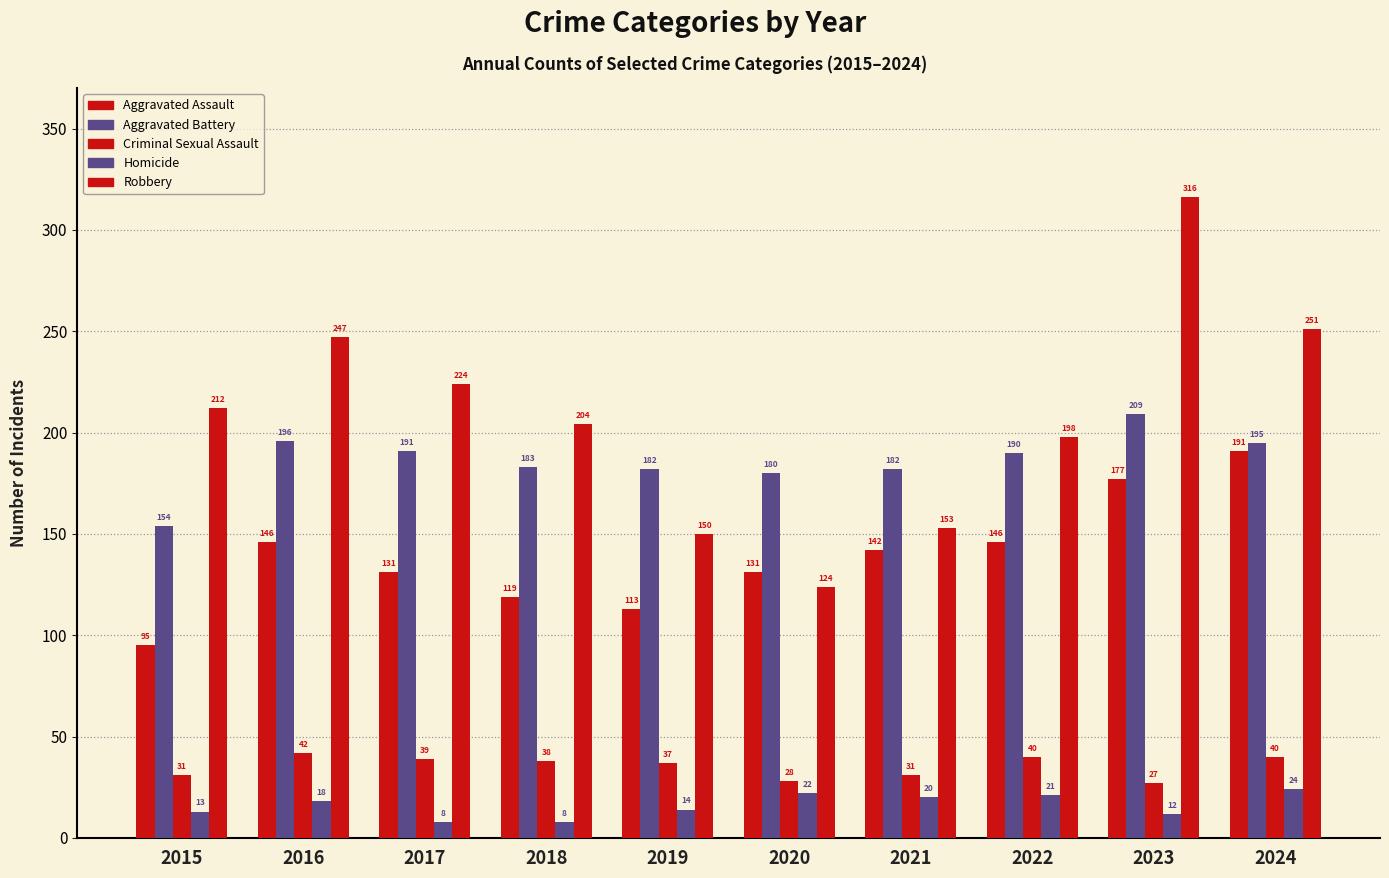

What is the minimum value for Criminal Sexual Assault?

27